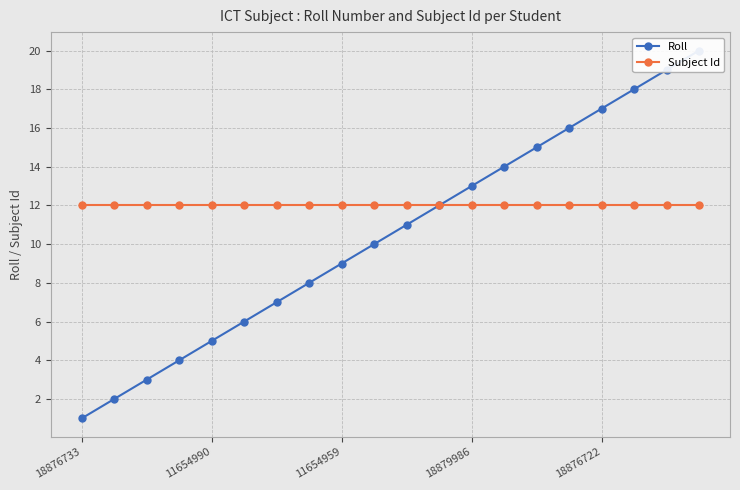

At how many categories does at least one series exceed 3?

20